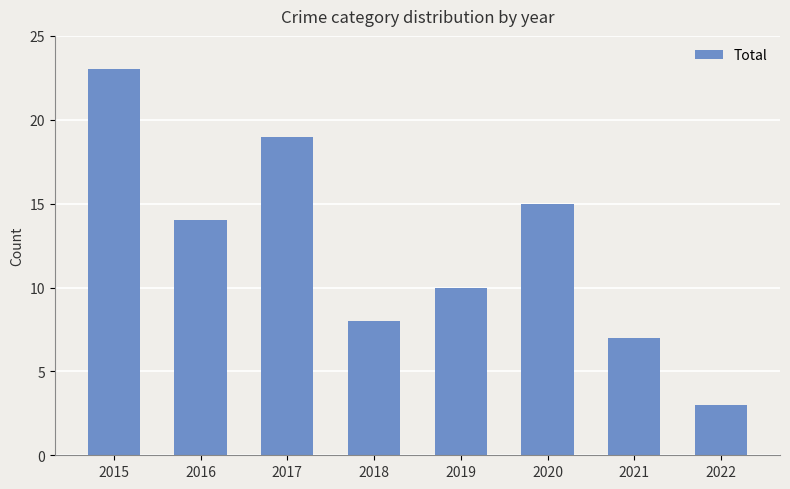

What is the value of the 8th bar from the left?

3